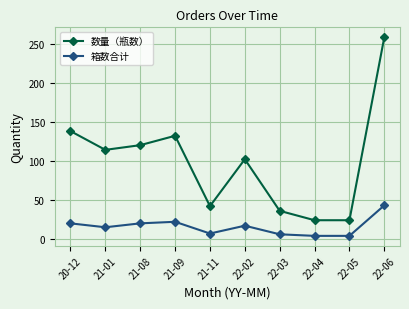

What are all the series names shown in the legend?

数量（瓶数）, 箱数合计